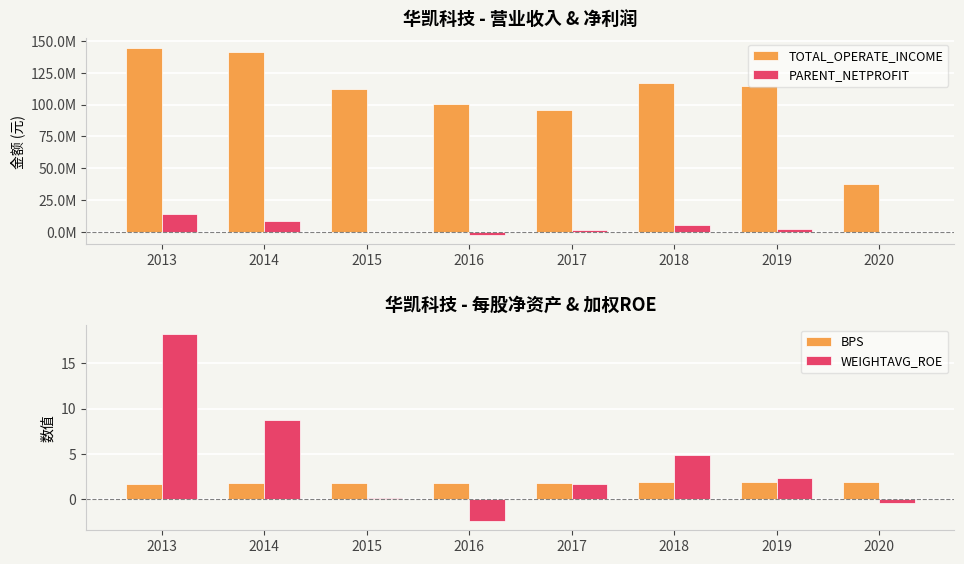

How many bars are there in total?

32